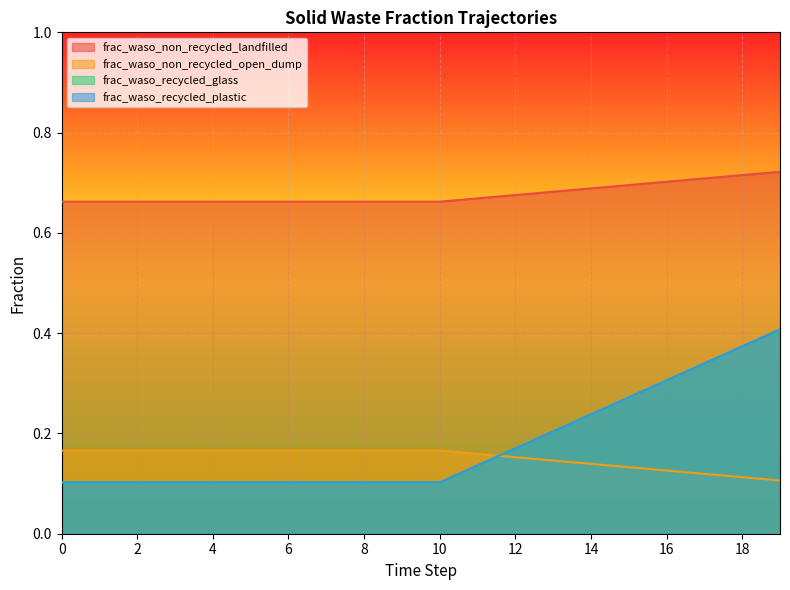

Reading right to left, what are all the values shown in this chart?

frac_waso_non_recycled_landfilled: 0.7	0.7	0.7	0.7	0.7	0.7	0.7	0.7	0.7	0.7	0.7	0.7	0.7	0.7	0.7	0.7	0.7	0.7	0.7	0.7
frac_waso_non_recycled_open_dump: 0.1	0.1	0.1	0.1	0.1	0.1	0.1	0.2	0.2	0.2	0.2	0.2	0.2	0.2	0.2	0.2	0.2	0.2	0.2	0.2
frac_waso_recycled_glass: 0.4	0.4	0.3	0.3	0.3	0.2	0.2	0.2	0.1	0.1	0.1	0.1	0.1	0.1	0.1	0.1	0.1	0.1	0.1	0.1
frac_waso_recycled_plastic: 0.4	0.4	0.3	0.3	0.3	0.2	0.2	0.2	0.1	0.1	0.1	0.1	0.1	0.1	0.1	0.1	0.1	0.1	0.1	0.1